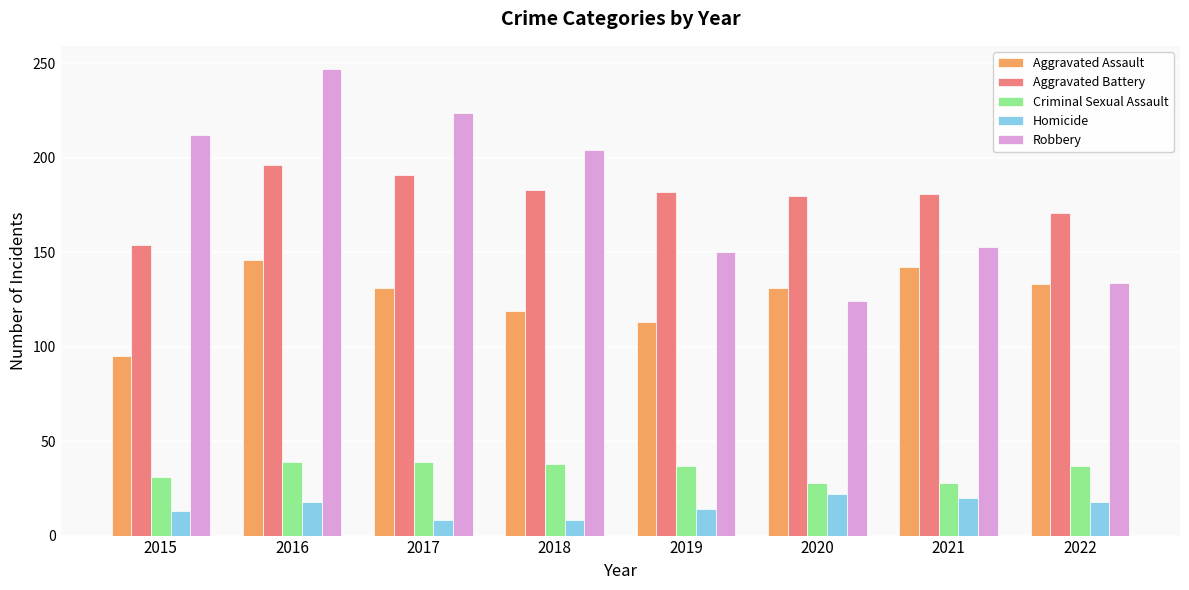

What value does the Homicide series have at 2021, to the nearest 10?

20